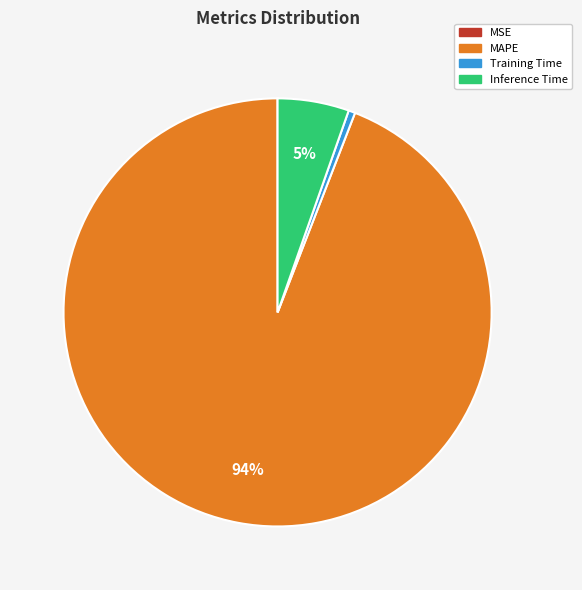

Is there a majority slice in this chart?

Yes